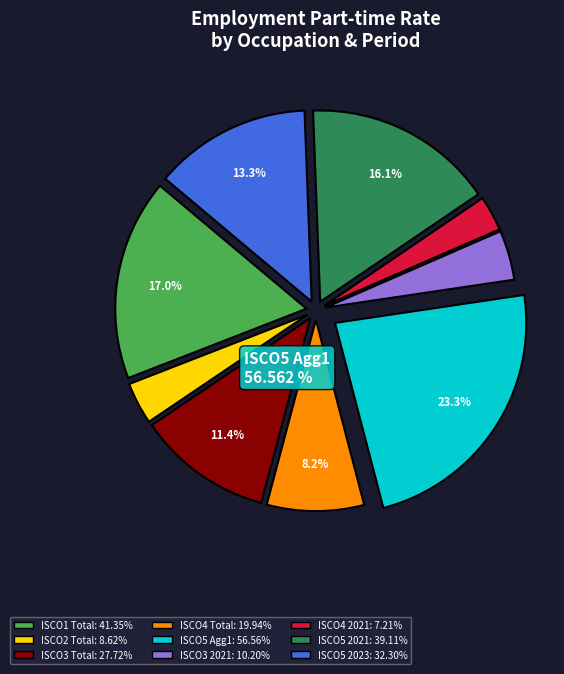

The ocu_isco08_5
mts_aggregate_1 slice represents 23% of the pie. True or false?

True